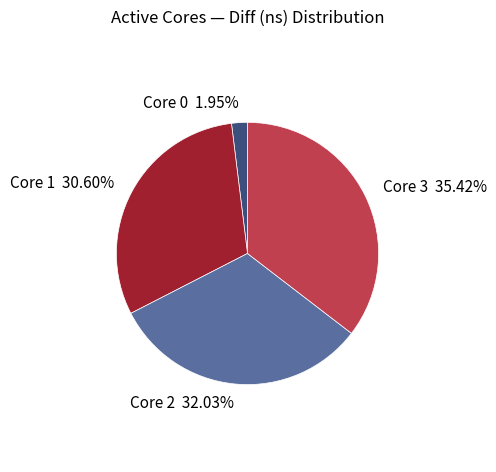

Which has a higher value, Core 2 32.03% or Core 0 1.95%?

Core 2 32.03%